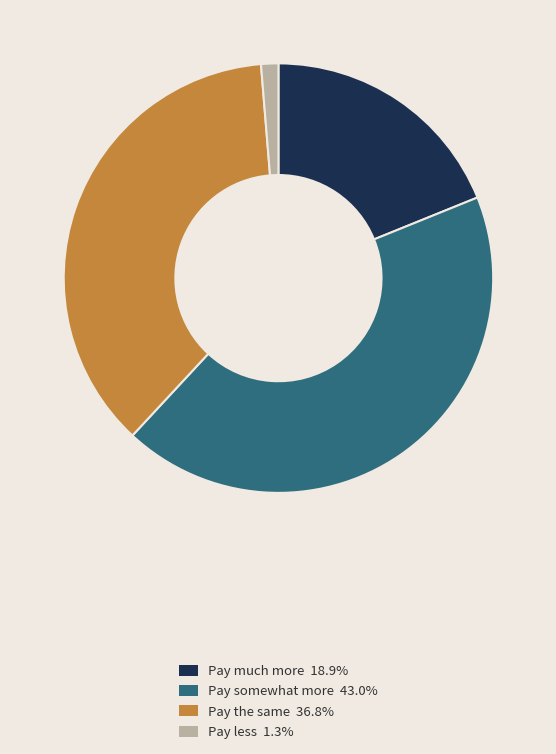

Which category has the smallest portion of the pie?

Pay less